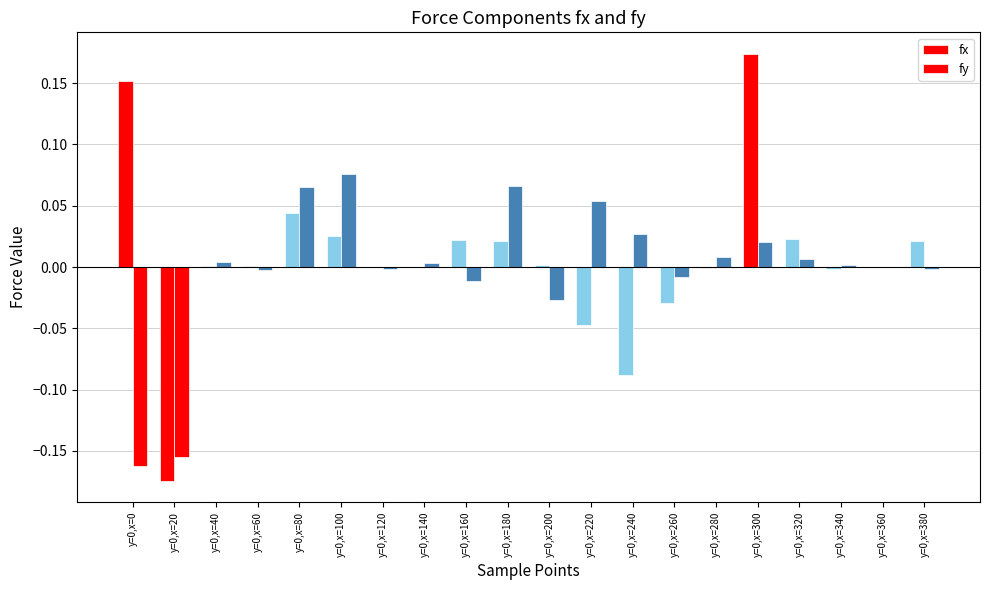

Does the chart contain stacked bars?

No